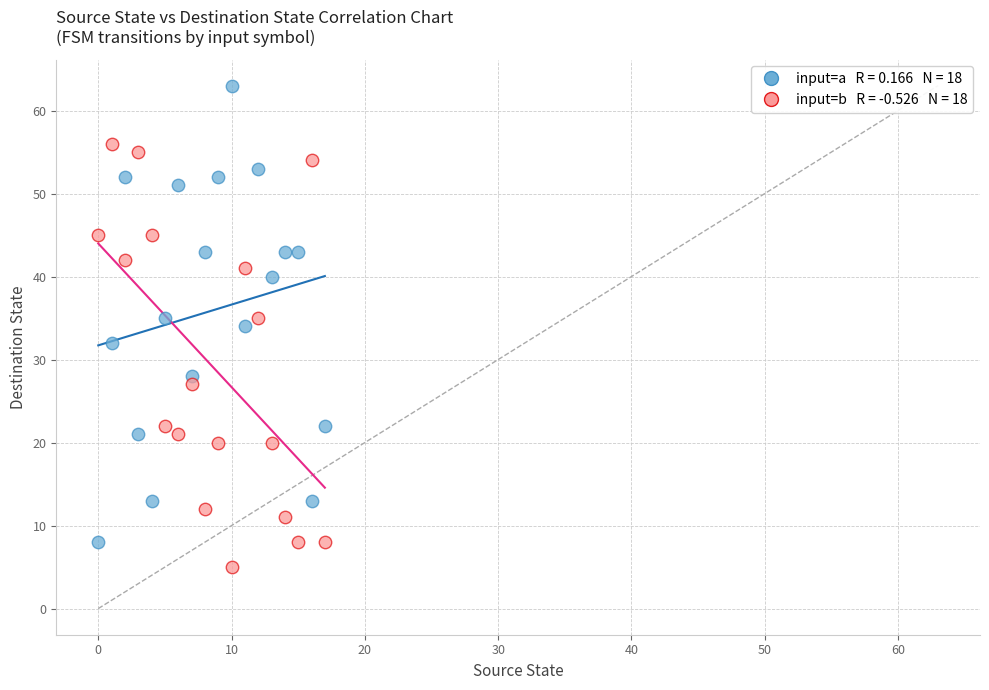

Across all data points, what is the range of Y values (max minus min)?

58